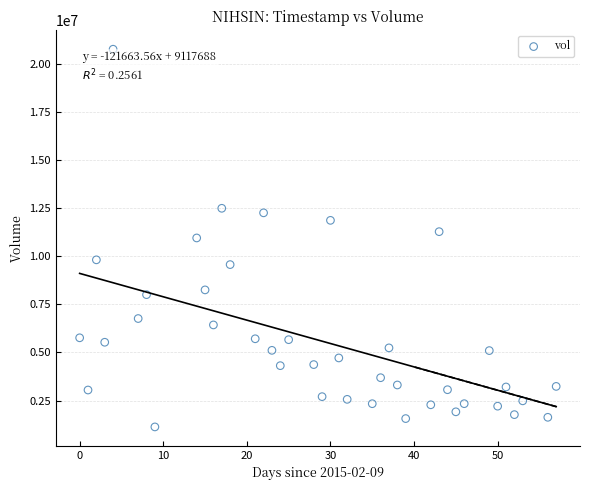

What is the range of Y values (max minus min)?

19662900